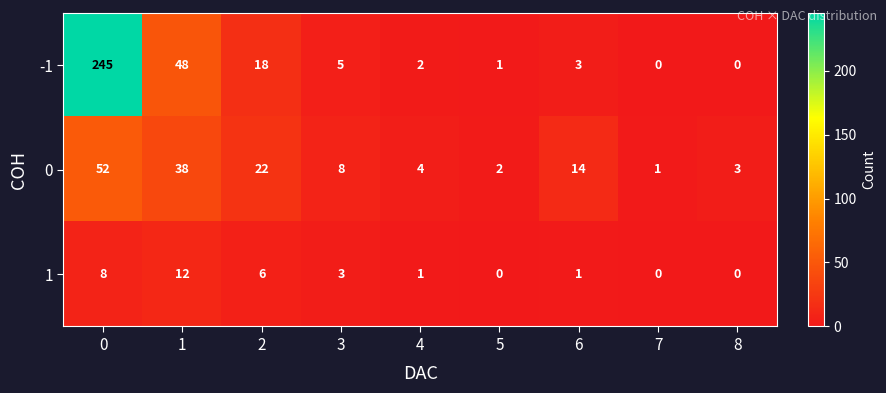

What is the sum of the -1 values at 3 and 8?

5